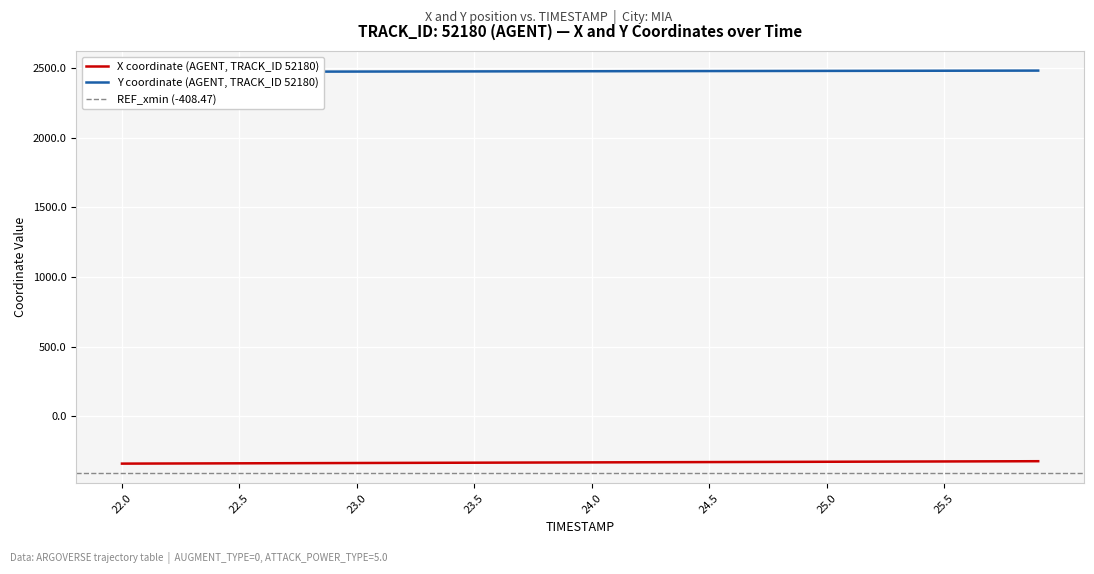

True or false: Y has more than 2 interior local peaks.

False